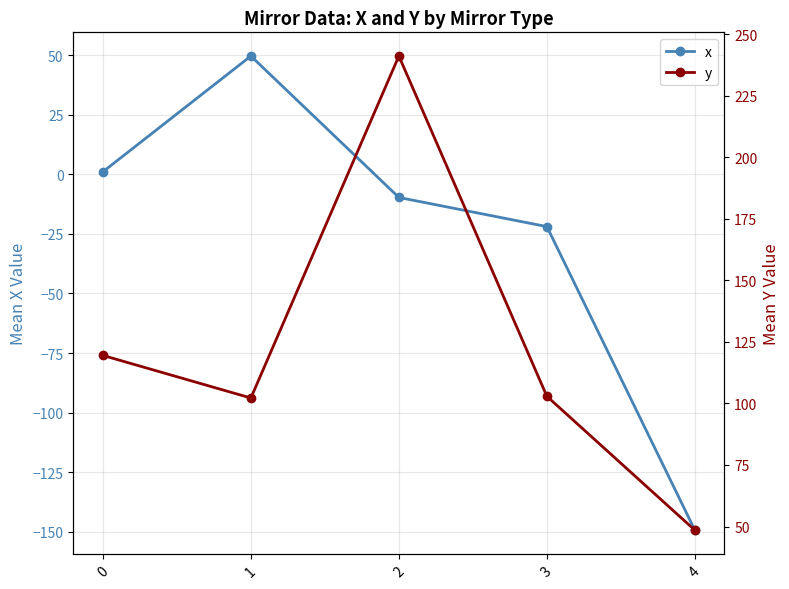

Which series has the largest range (max minus min)?

x